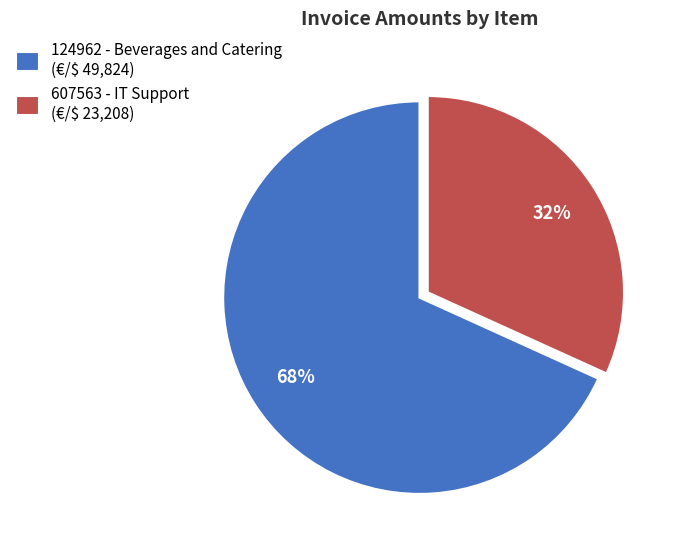

To the nearest percent, what is the difference between the 607563 - IT Support and 124962 - Beverages and Catering slice percentages?

36%